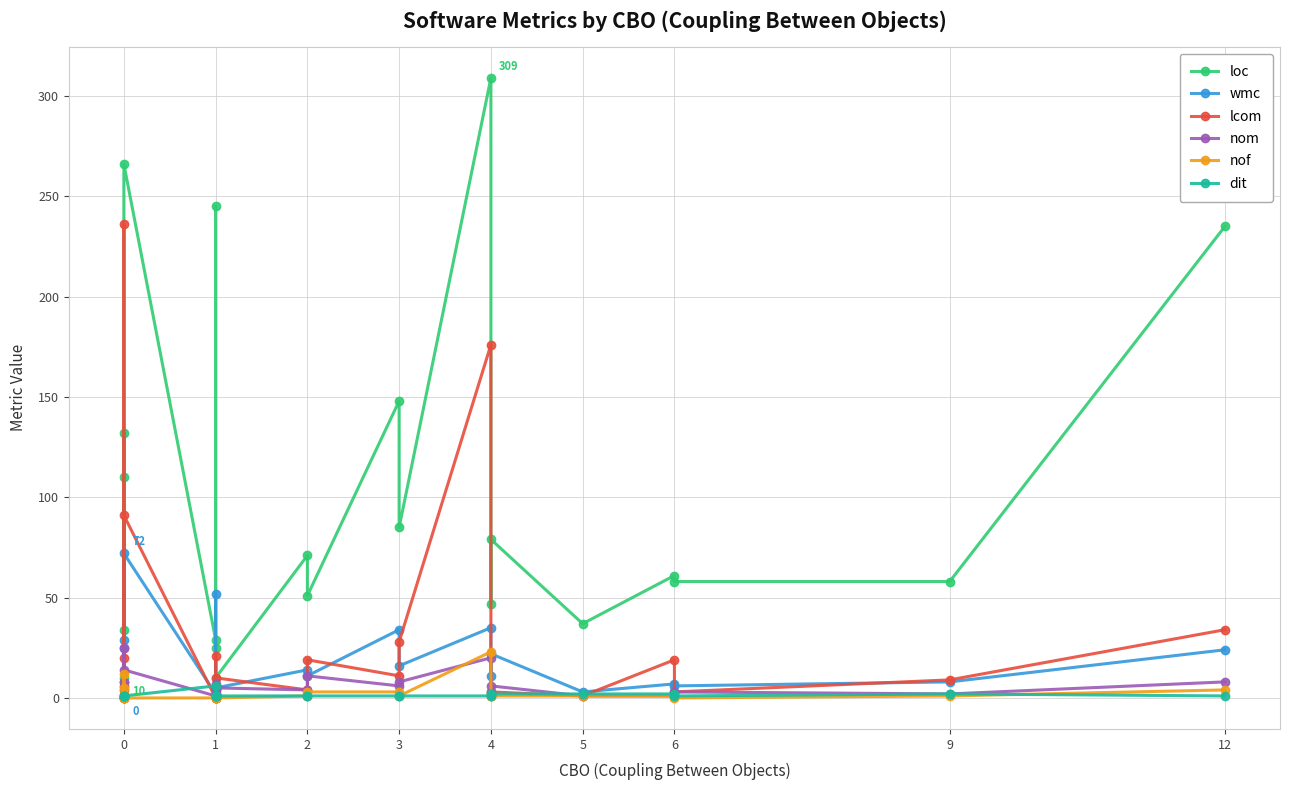

How many intersections are there between wmc and lcom?

13